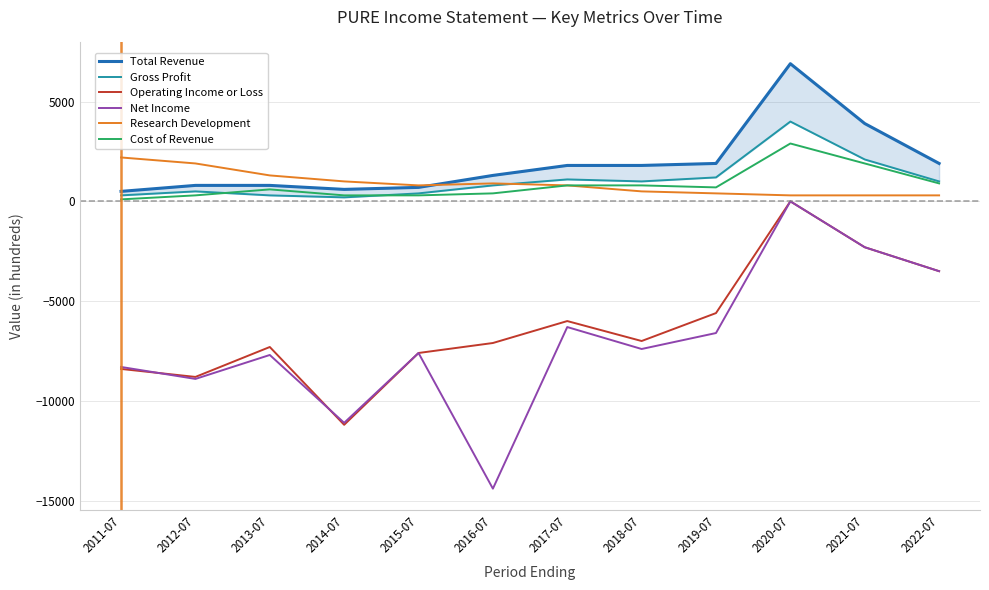

How many interior local valleys does the Total Revenue series have?

1